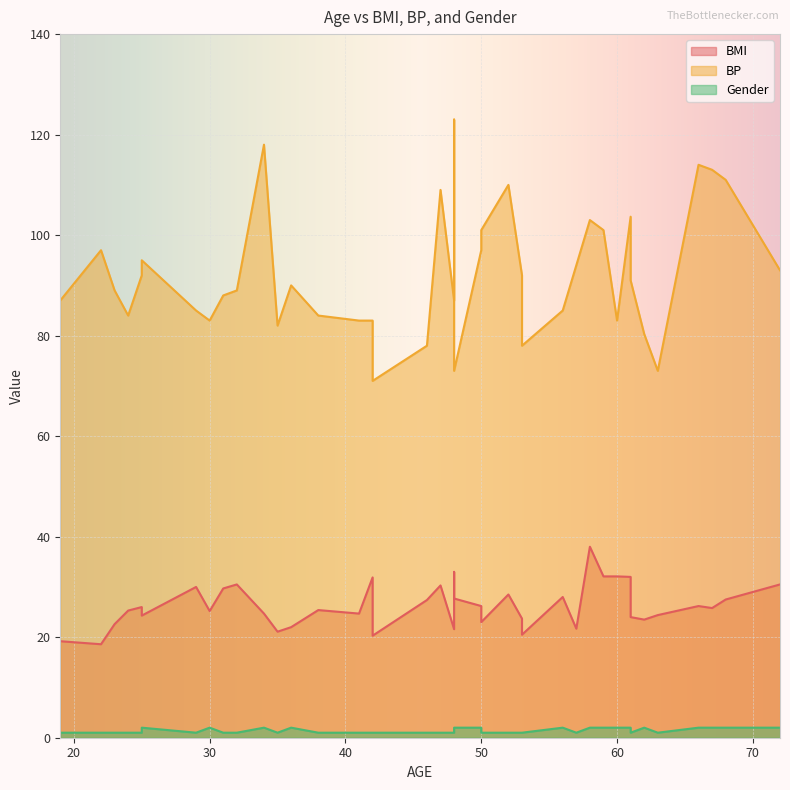

True or false: BMI and BP cross at least once.

False